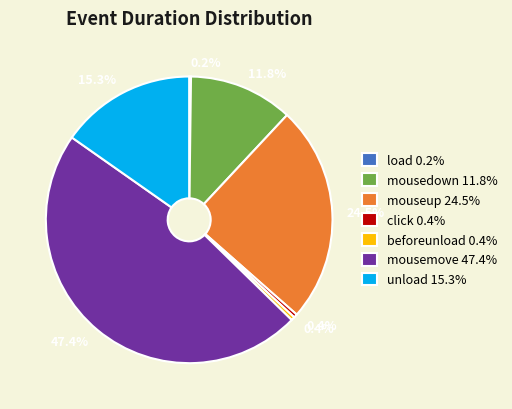

Is there a majority slice in this chart?

No